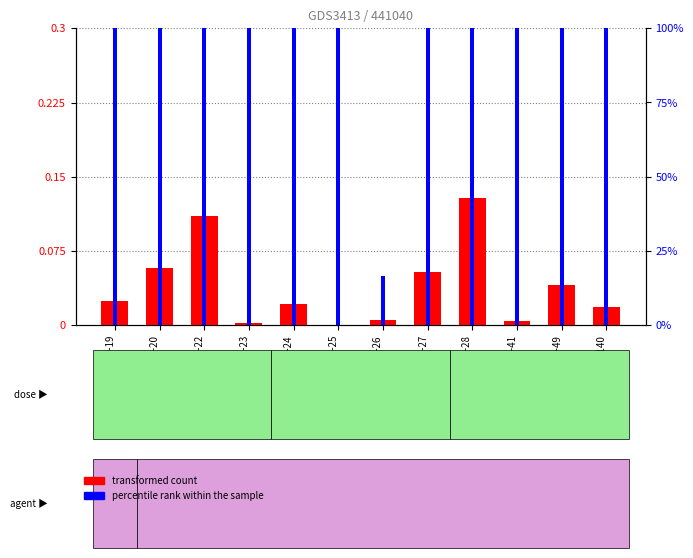

True or false: percentile rank within the sample has a value of 124.0 at VAL-20.

False